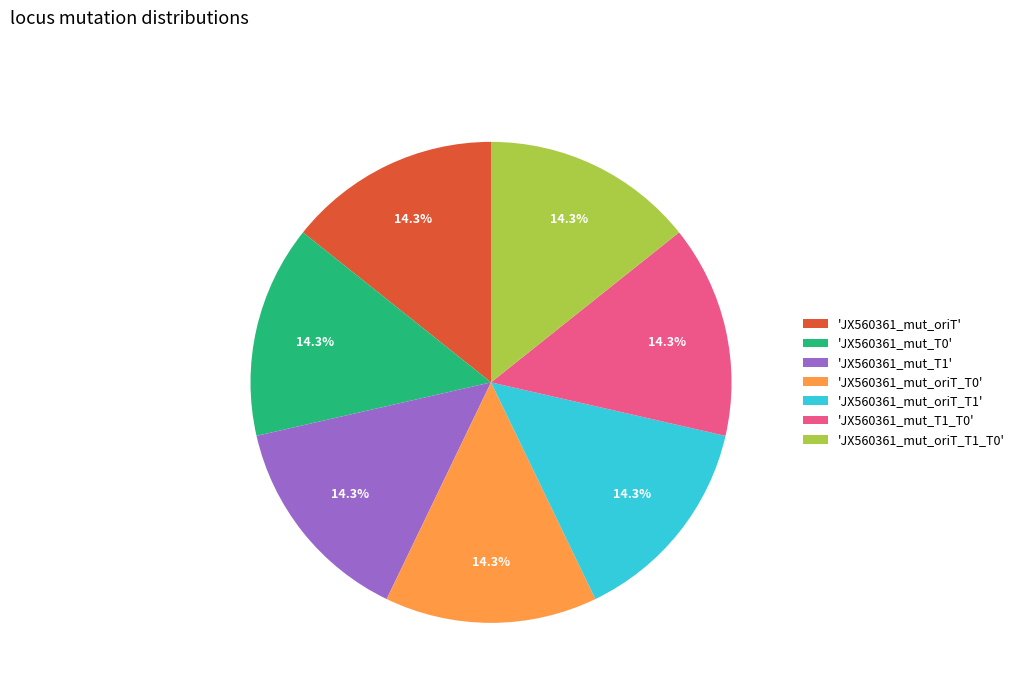

What is the ratio of the value at 'JX560361_mut_oriT' to the value at 'JX560361_mut_T1'?

1.0